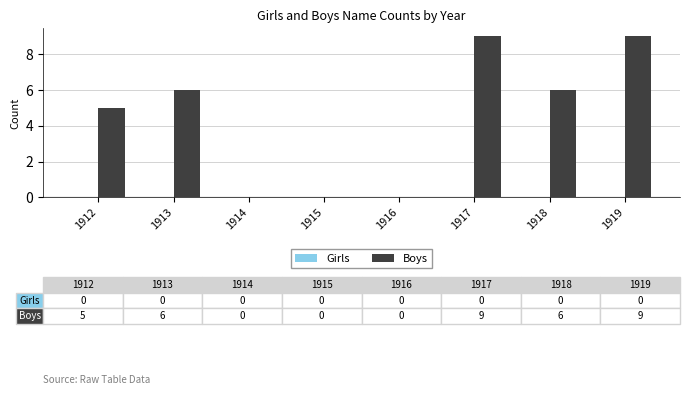

Reading right to left, what are all the values shown in this chart?

1919=9	1918=6	1917=9	1916=0	1915=0	1914=0	1913=6	1912=5